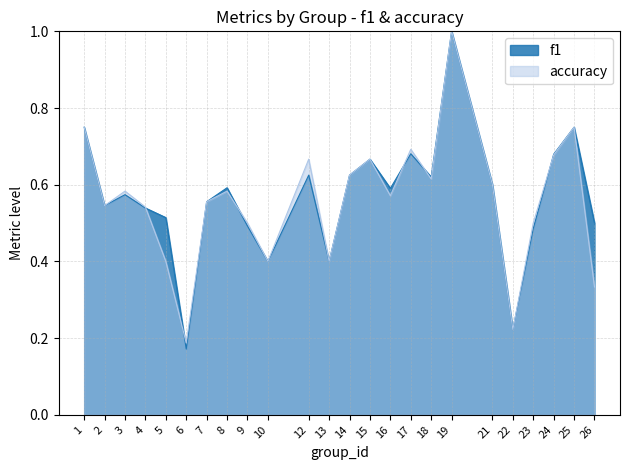

What is the maximum value for f1?

1.0